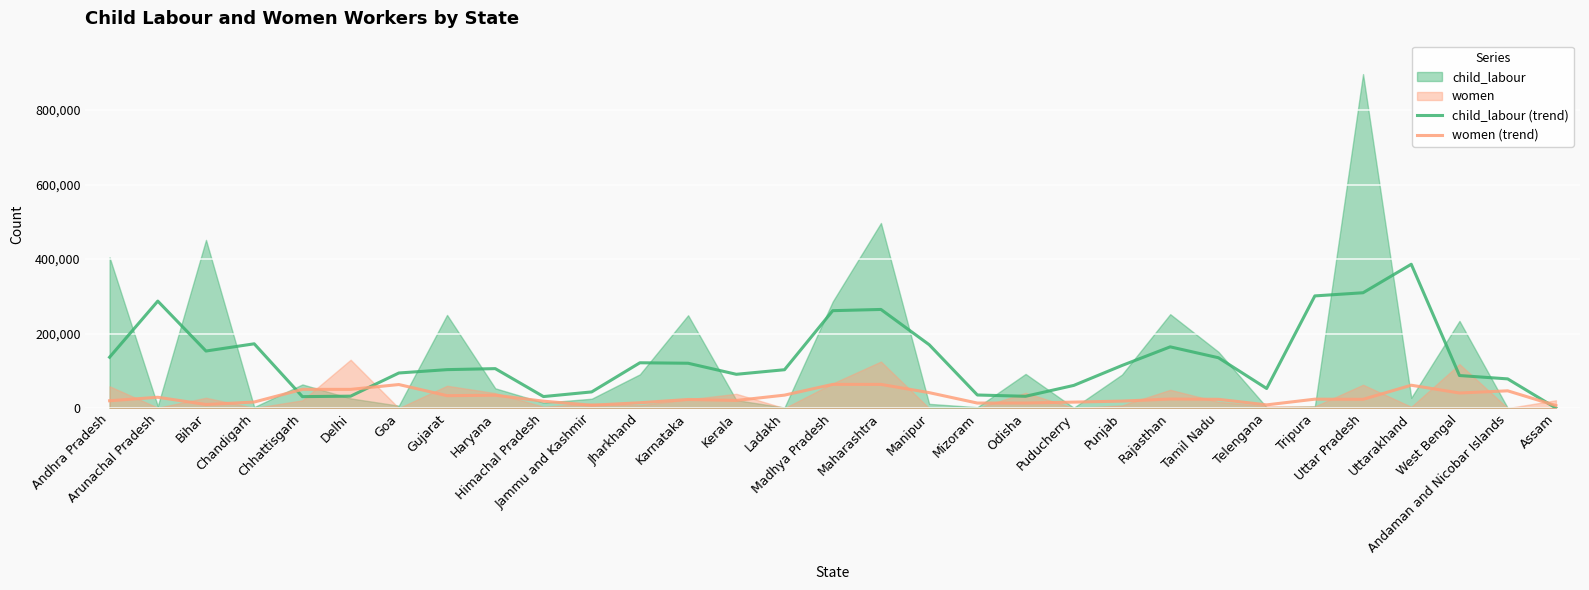

What is the highest value of the child_labour (trend) series?

386224.7